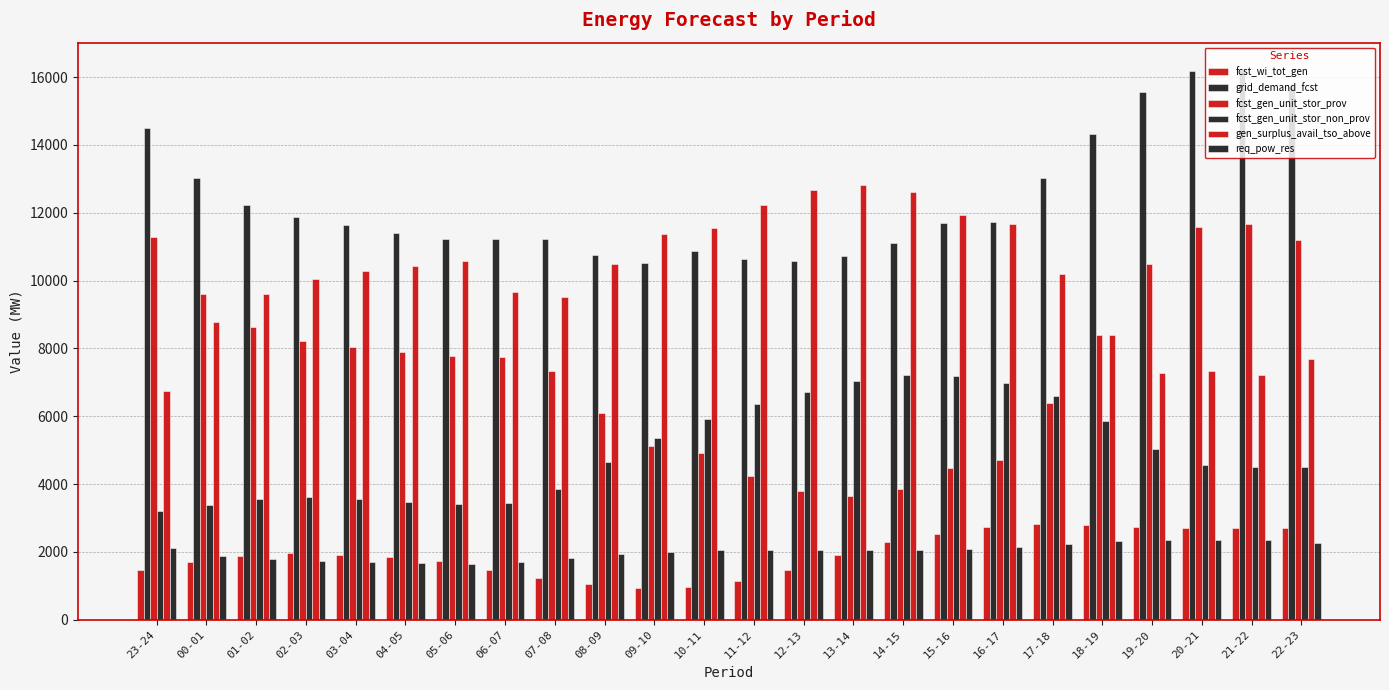

How many data points does each series have?

24